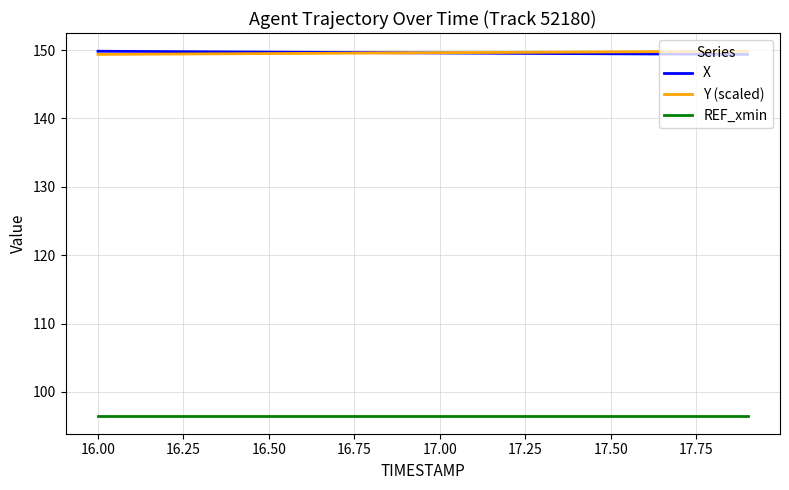

Does the chart have visible grid lines?

Yes